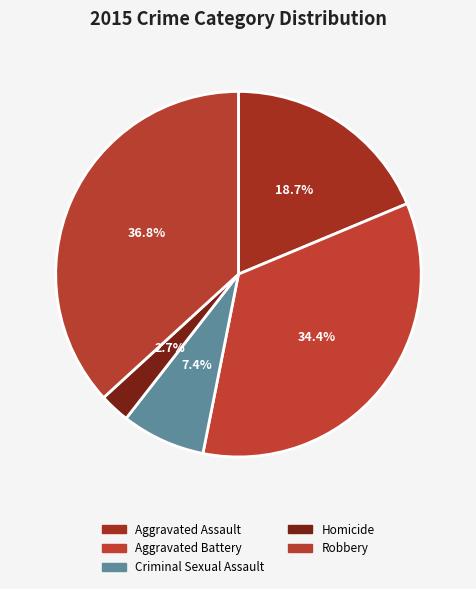

Count the number of slices in the pie.

5